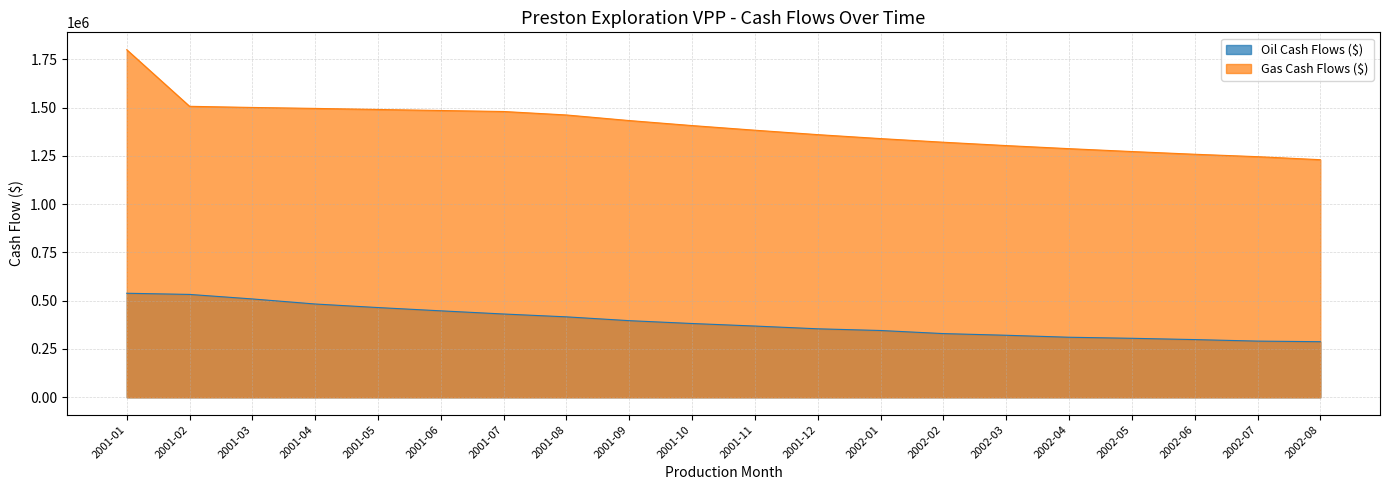

At which label does Oil Cash Flows ($) reach its peak?

2001-01